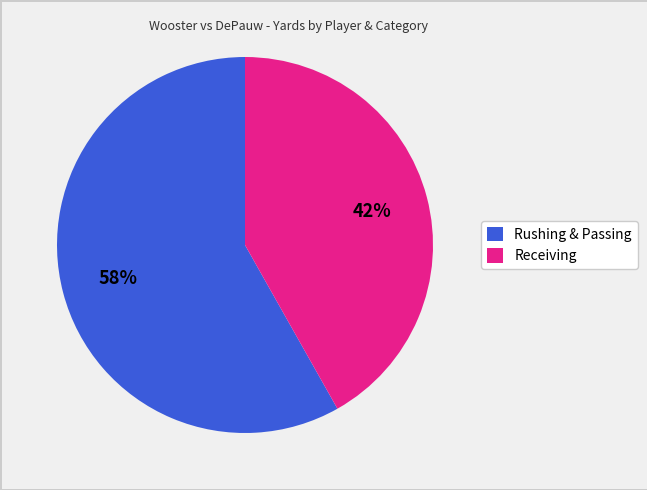

Which slice is the largest?

Rushing & Passing